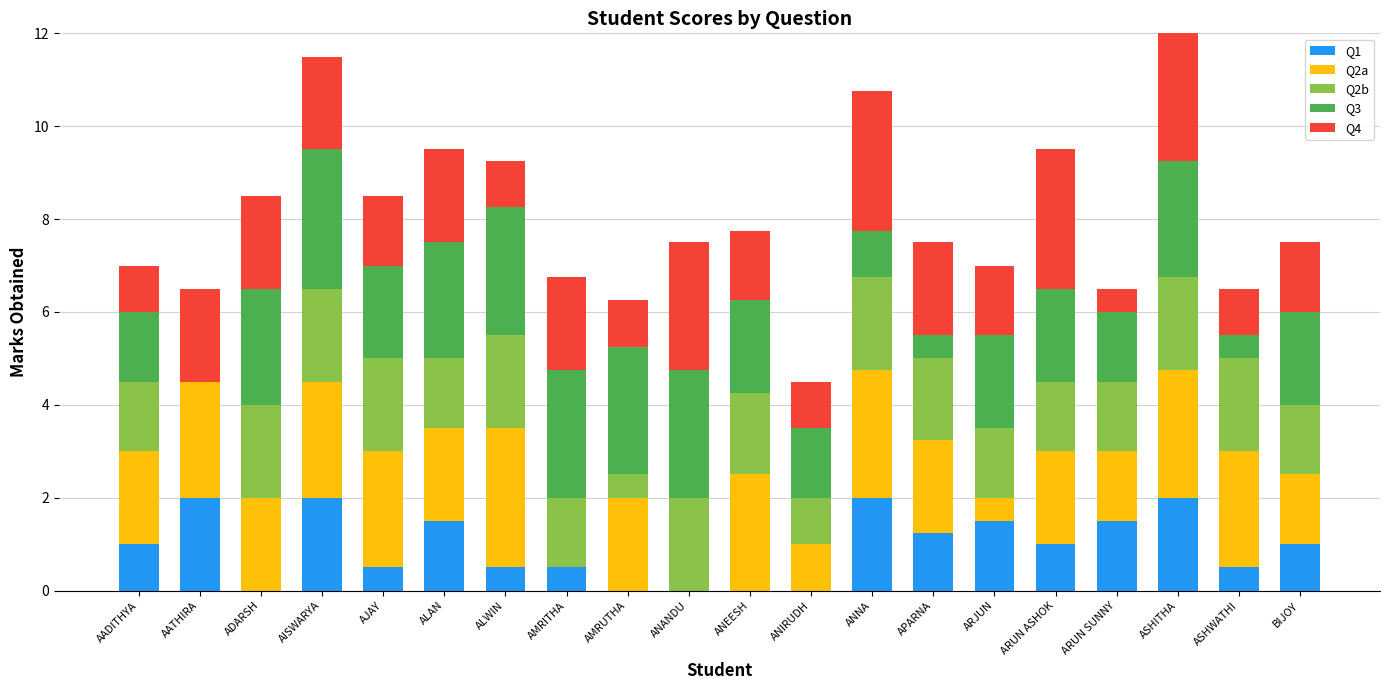

What is the highest value of the Q1 series?

2.0